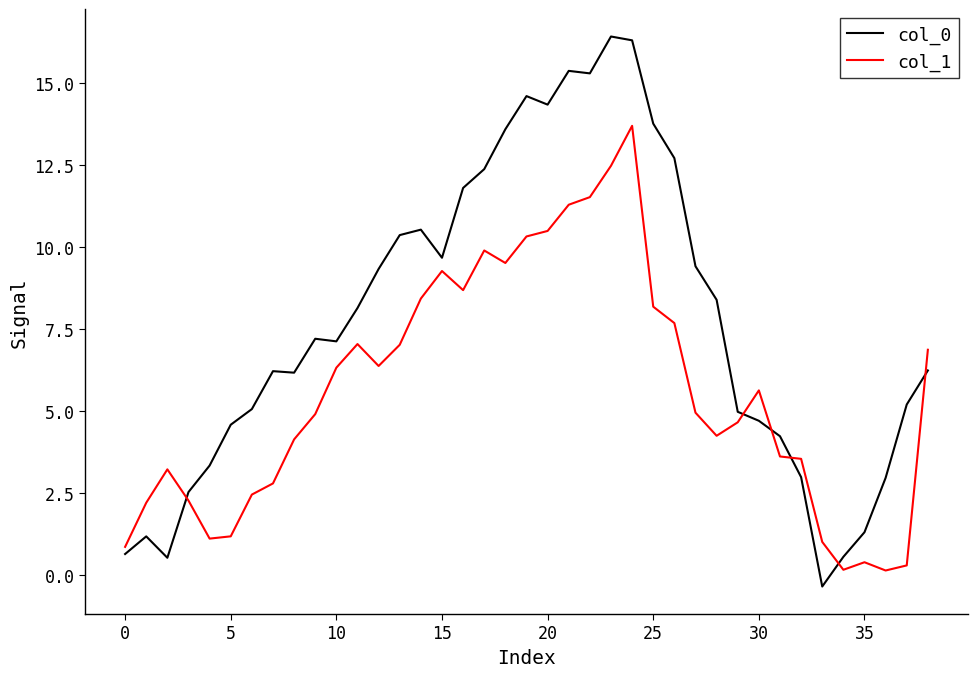

Rank the series by their maximum value, from highest to lowest.

col_0, col_1